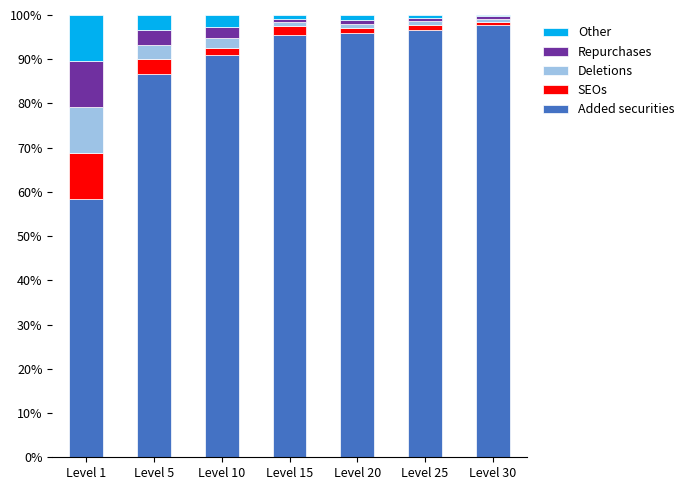

Where is Added securities nearest to the value 78?

Level 5